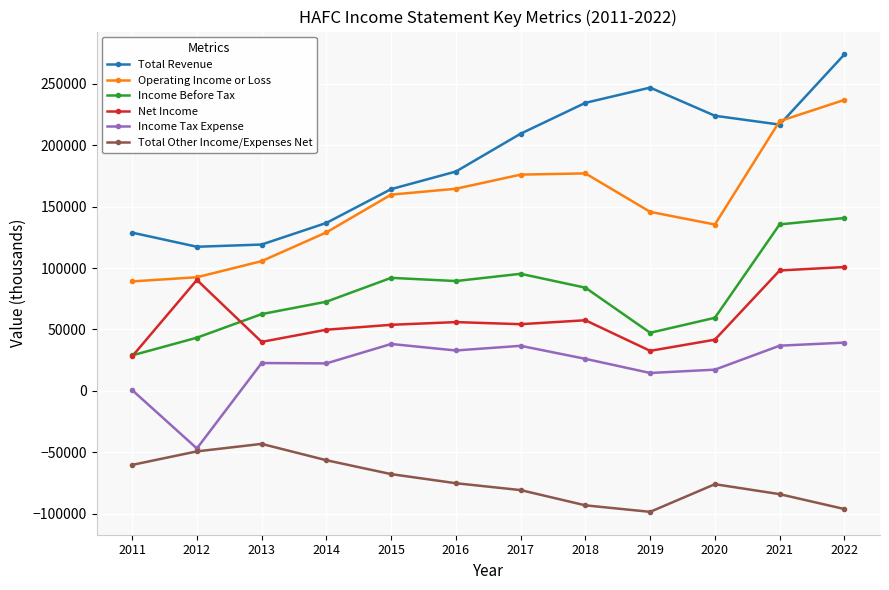

Where is the first local minimum for Operating Income or Loss?

2020